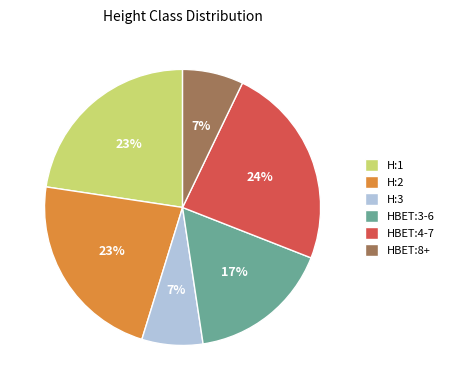

What percentage is the H:3 slice, to the nearest percent?

7%